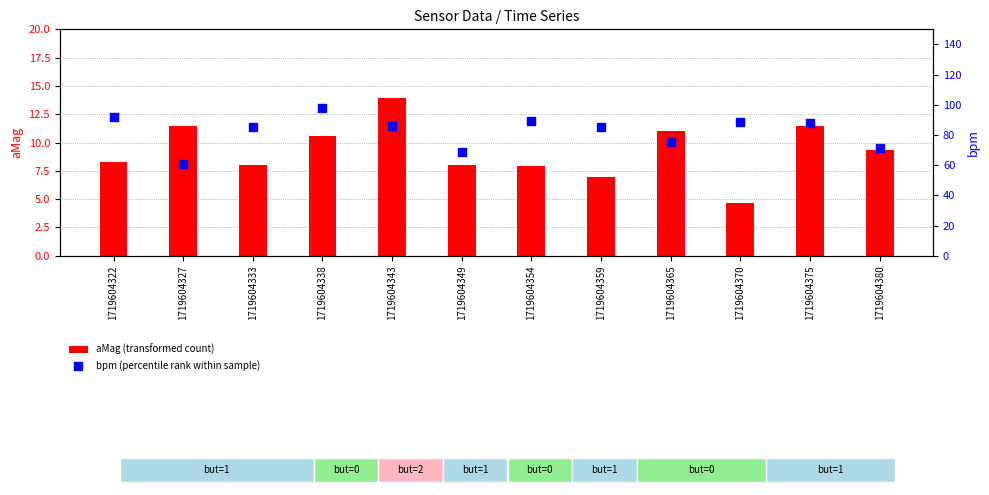

Which series has the widest spread of Y values?

bpm (percentile rank within sample)